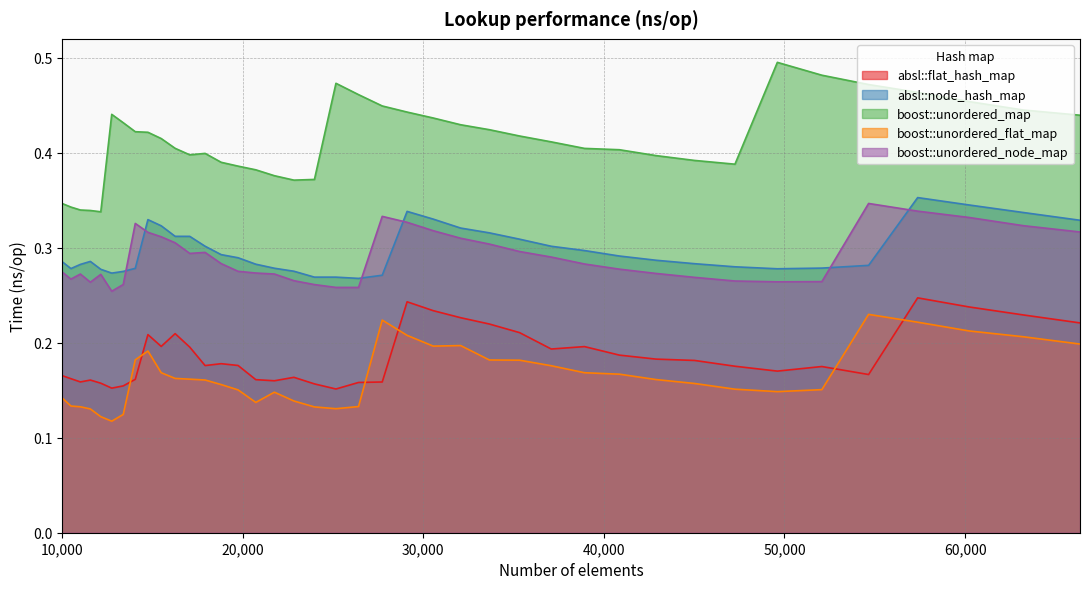

Reading left to right, transcribe all the data shown in this chart.

absl::flat_hash_map: 0.2	0.2	0.2	0.2	0.2	0.2	0.2	0.2	0.2	0.2	0.2	0.2	0.2	0.2	0.2	0.2	0.2	0.2	0.2	0.2	0.2	0.2	0.2	0.2	0.2	0.2	0.2	0.2	0.2	0.2	0.2	0.2	0.2	0.2	0.2	0.2	0.2	0.2	0.2	0.2
absl::node_hash_map: 0.3	0.3	0.3	0.3	0.3	0.3	0.3	0.3	0.3	0.3	0.3	0.3	0.3	0.3	0.3	0.3	0.3	0.3	0.3	0.3	0.3	0.3	0.3	0.3	0.3	0.3	0.3	0.3	0.3	0.3	0.3	0.3	0.3	0.3	0.3	0.3	0.4	0.3	0.3	0.3
boost::unordered_map: 0.3	0.3	0.3	0.3	0.3	0.4	0.4	0.4	0.4	0.4	0.4	0.4	0.4	0.4	0.4	0.4	0.4	0.4	0.4	0.5	0.5	0.4	0.4	0.4	0.4	0.4	0.4	0.4	0.4	0.4	0.4	0.4	0.4	0.5	0.5	0.5	0.5	0.5	0.4	0.4
boost::unordered_flat_map: 0.1	0.1	0.1	0.1	0.1	0.1	0.1	0.2	0.2	0.2	0.2	0.2	0.2	0.2	0.2	0.1	0.1	0.1	0.1	0.1	0.1	0.2	0.2	0.2	0.2	0.2	0.2	0.2	0.2	0.2	0.2	0.2	0.2	0.1	0.2	0.2	0.2	0.2	0.2	0.2
boost::unordered_node_map: 0.3	0.3	0.3	0.3	0.3	0.3	0.3	0.3	0.3	0.3	0.3	0.3	0.3	0.3	0.3	0.3	0.3	0.3	0.3	0.3	0.3	0.3	0.3	0.3	0.3	0.3	0.3	0.3	0.3	0.3	0.3	0.3	0.3	0.3	0.3	0.3	0.3	0.3	0.3	0.3